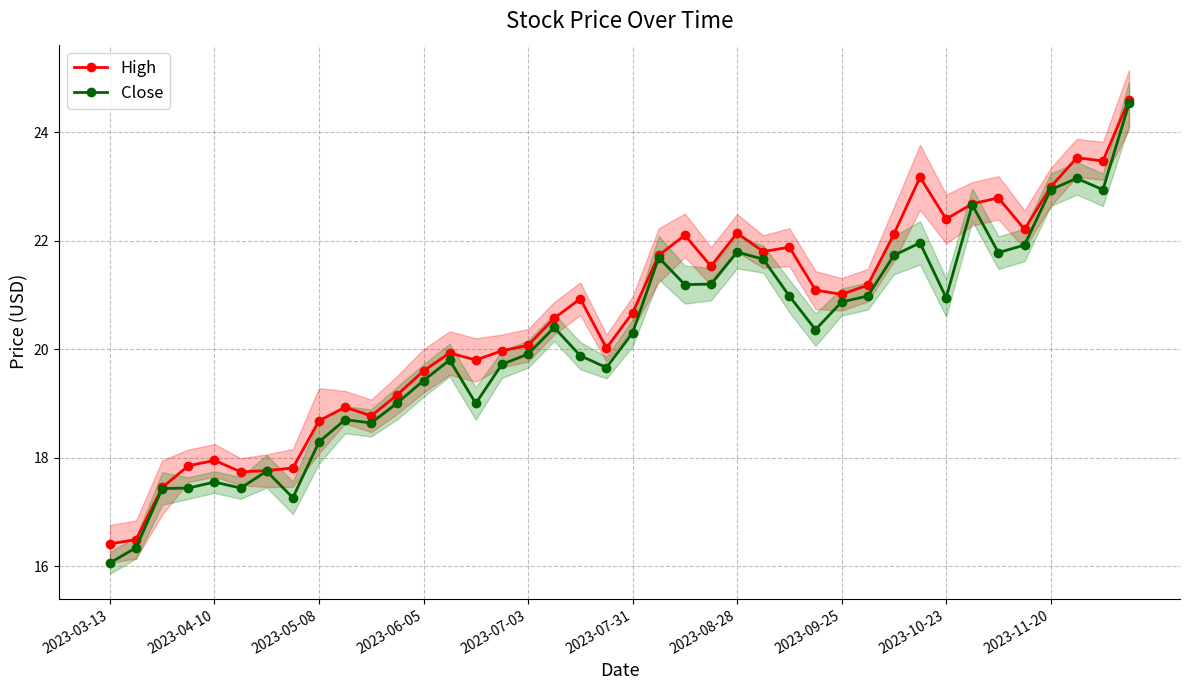

Which category has the highest value across all series?

39